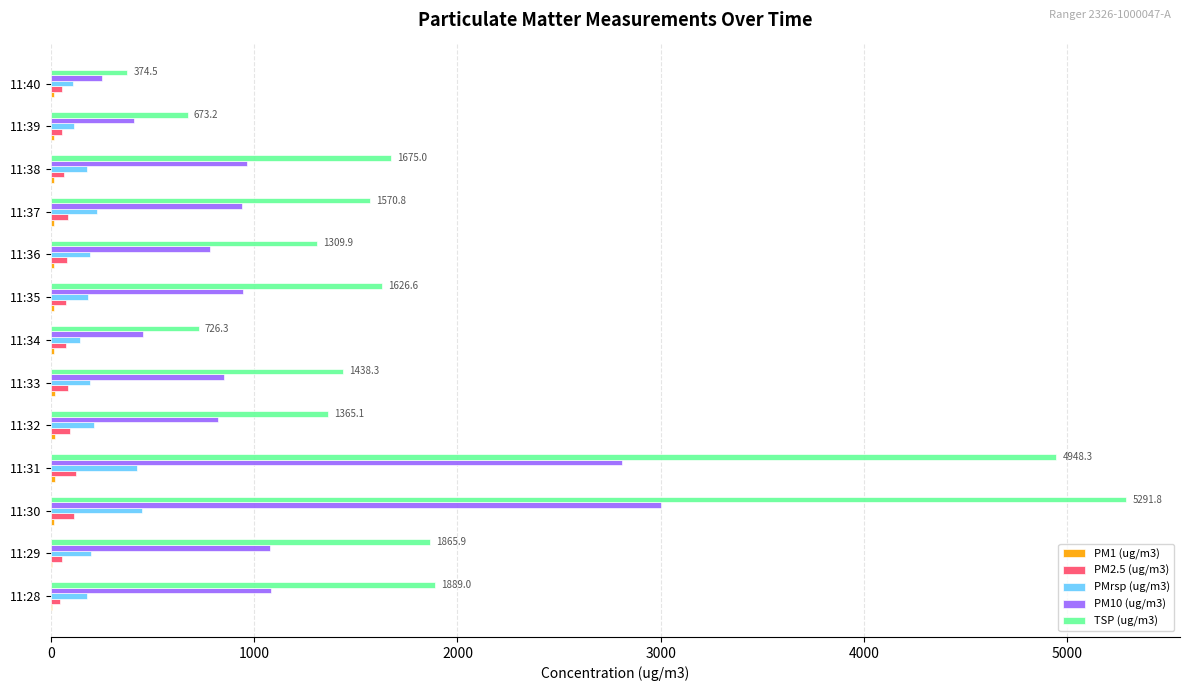

How many values in the TSP (ug/m3) series exceed 1570?

7